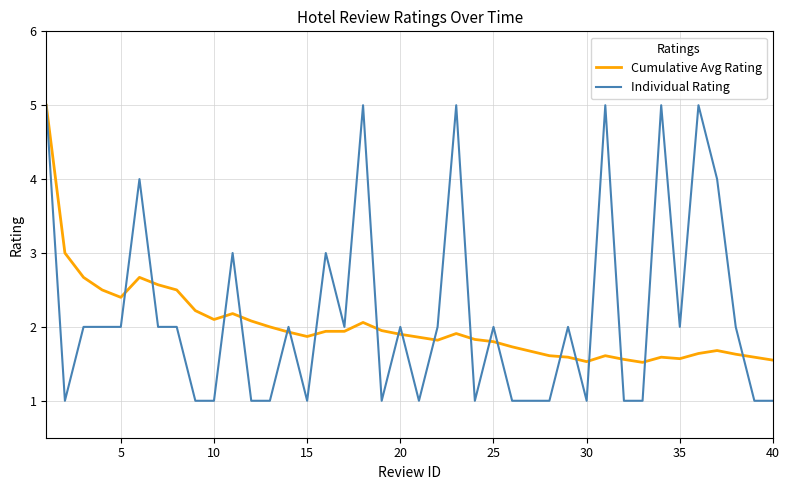

What is the minimum value shown in the chart?

1.0